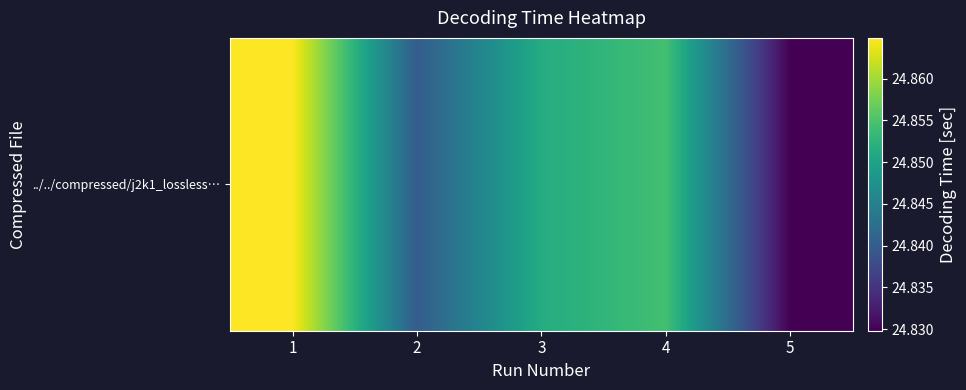

Read the value at 2.

24.8